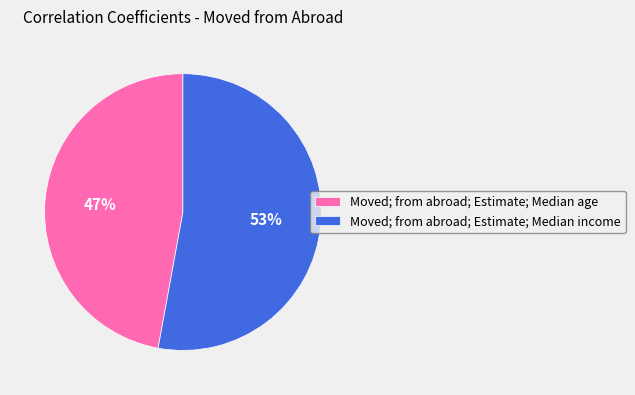

To the nearest percent, what percentage of the pie is Moved; from abroad; Estimate; Median age?

47%